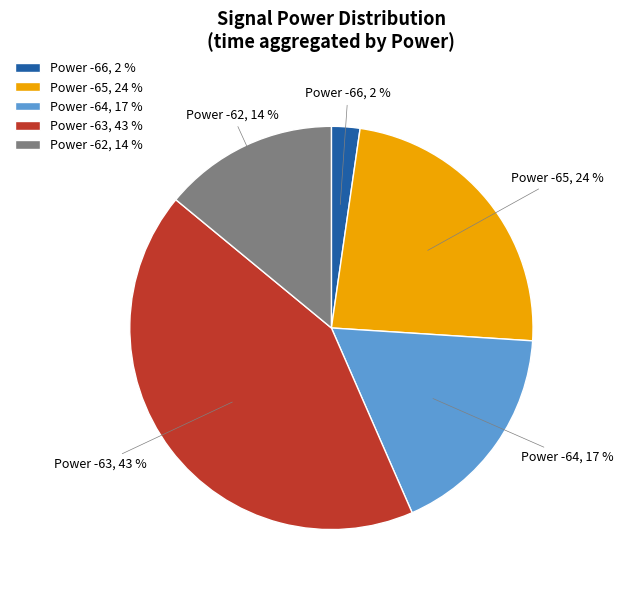

Does any single category account for the majority?

No